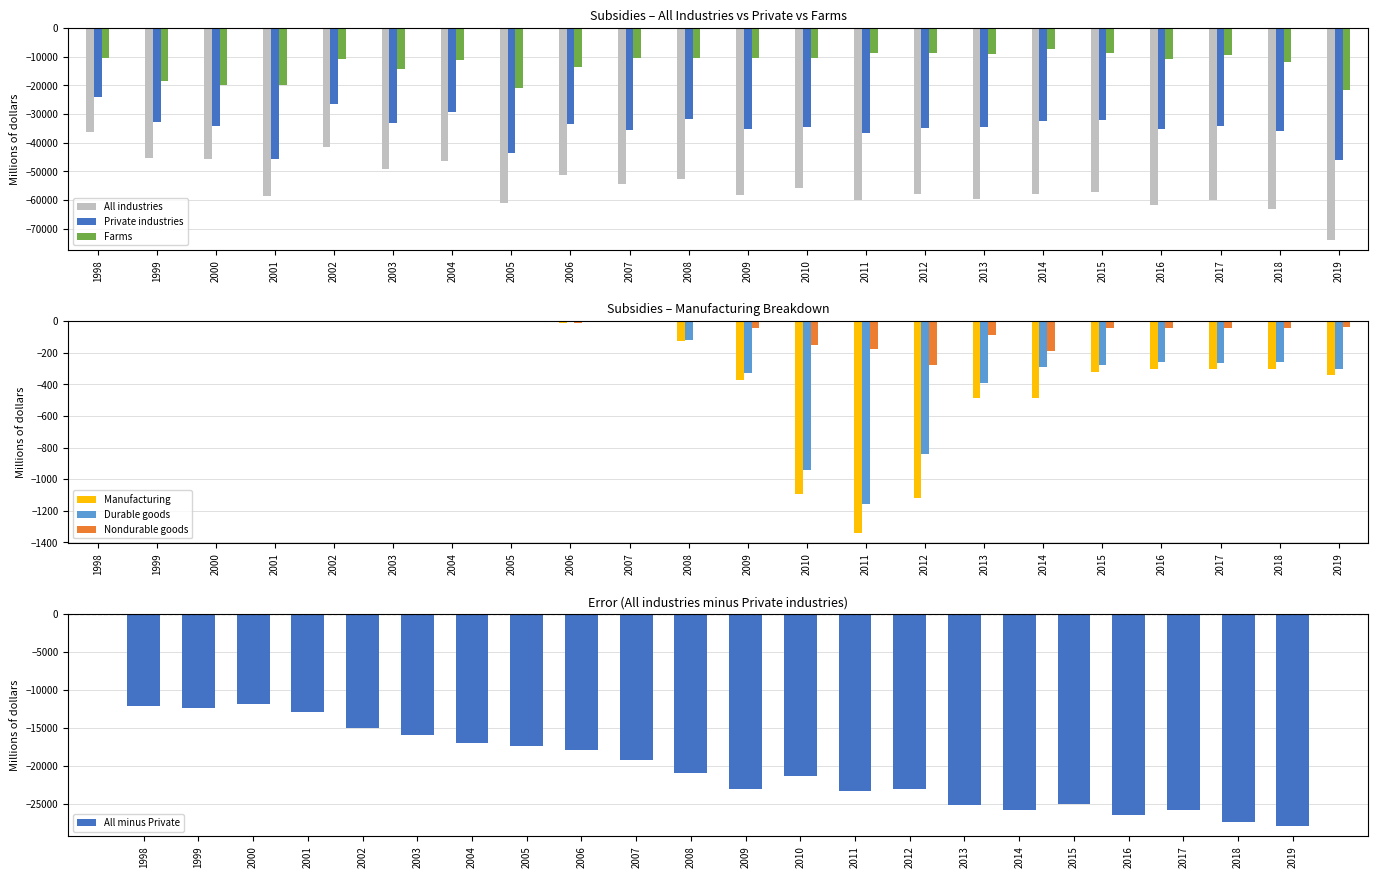

Is it true that Private industries equals -45811 at 2001?

True